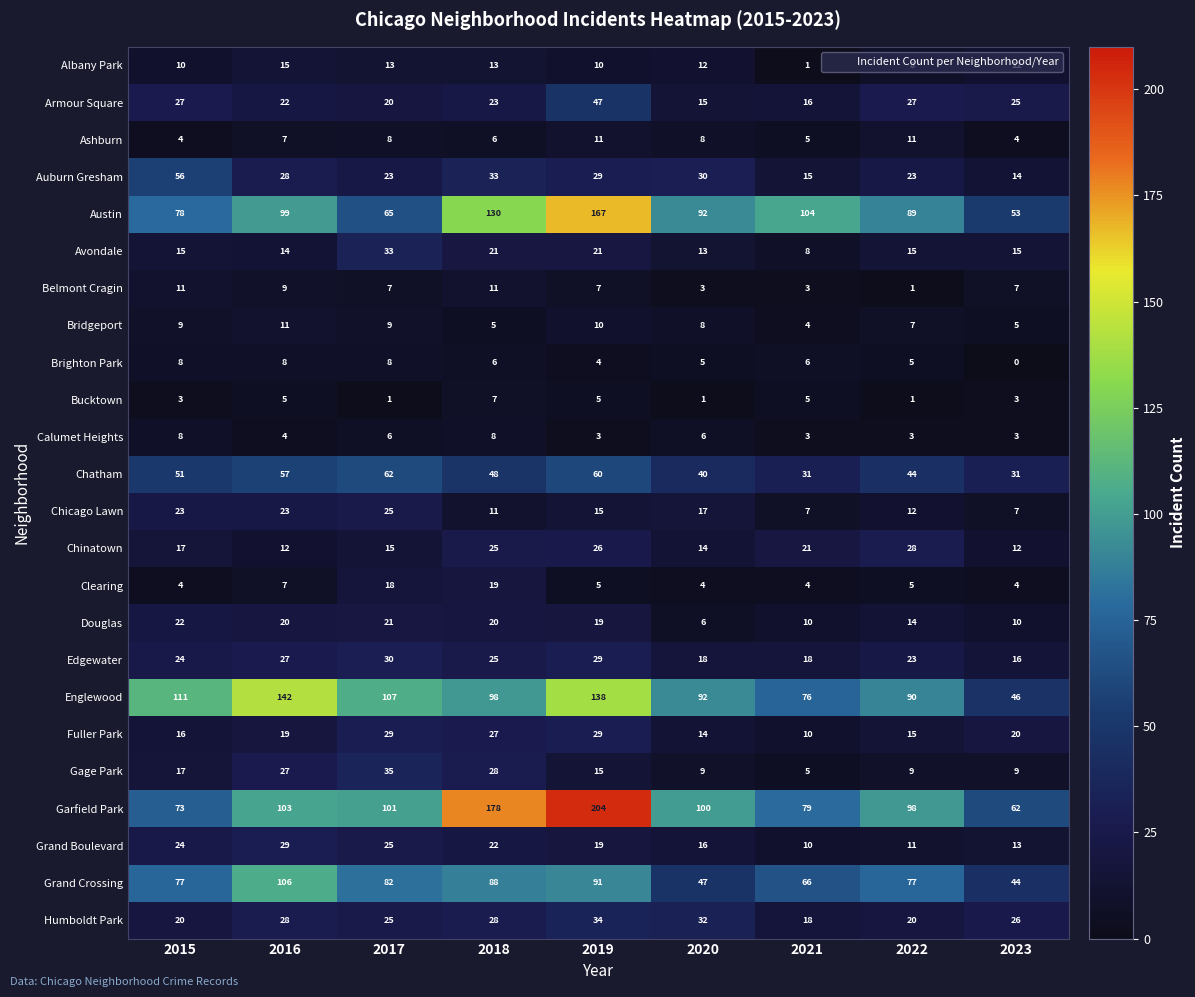

Which series changed the most between 2020 and 2023?

Englewood